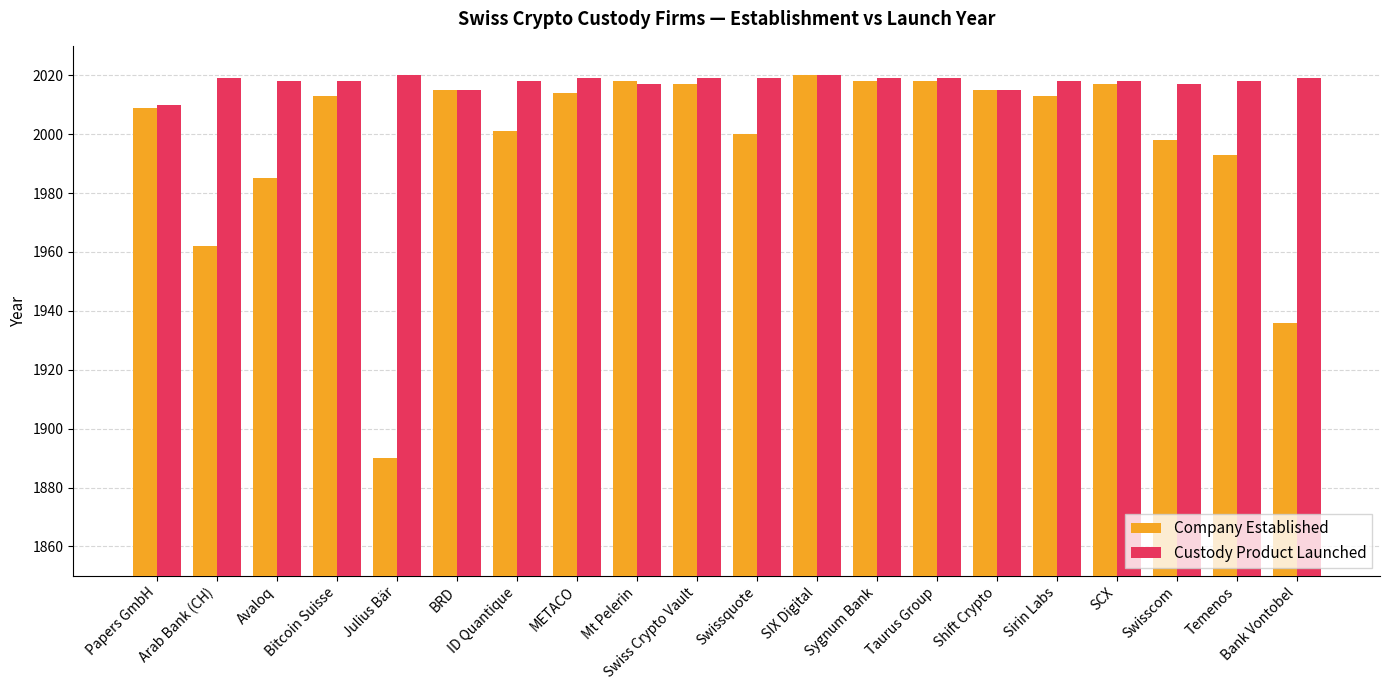

List the series in order of their overall mean, lowest first.

Company Established, Custody Product Launched